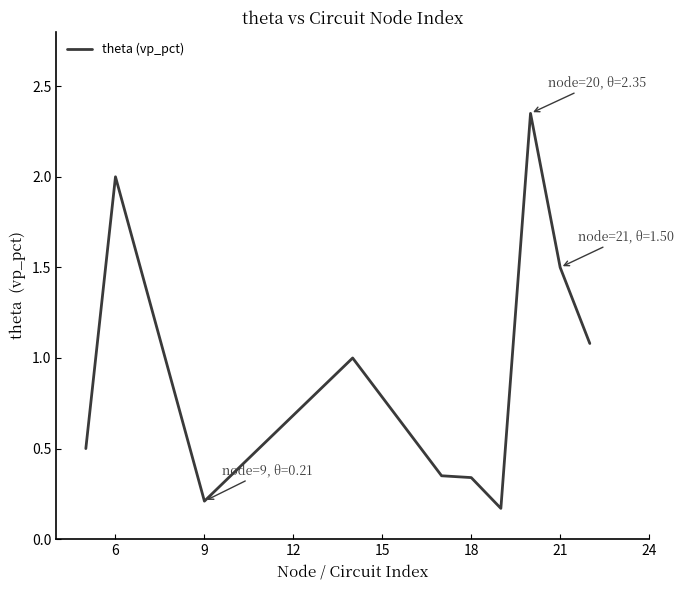

What is the difference between the maximum and minimum values?

2.2